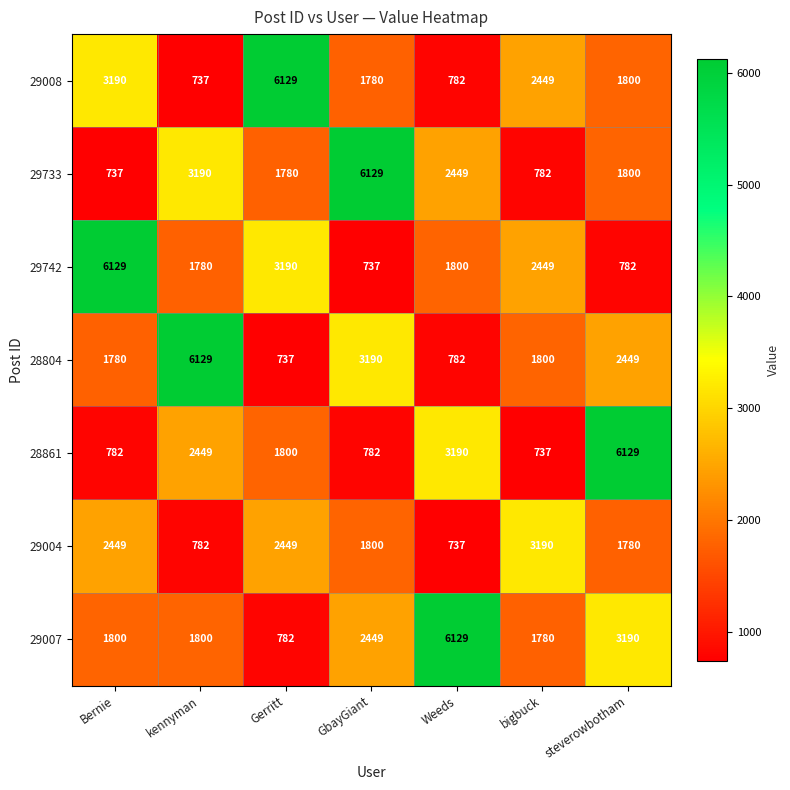

What is the minimum value shown in the chart?

737